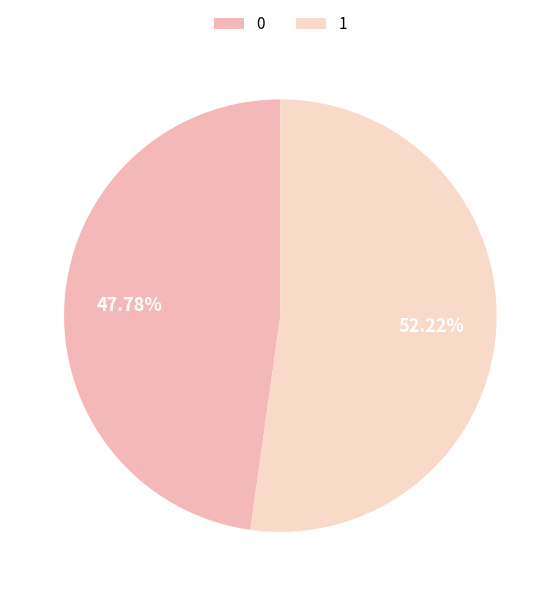

To the nearest percent, what is the difference between the largest and smallest slice percentages?

4%